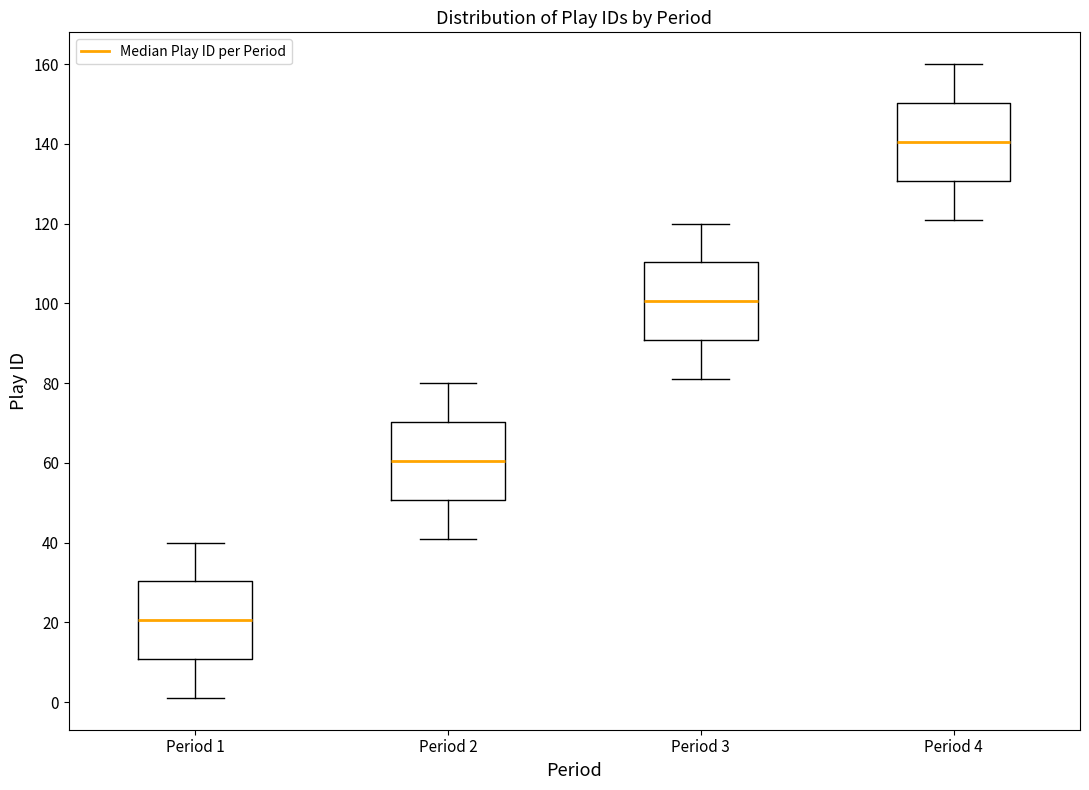

Reading left to right, read every box against the y-axis: the position of its median line, the range the box covers, and the ends of its whiskers. The values are not printed on the chart, so give them approximately, as read against the axis.

Period 1: median 20, box 10 to 30, whiskers 2 to 40
Period 2: median 60, box 50 to 70, whiskers 42 to 80
Period 3: median 100, box 90 to 110, whiskers 82 to 120
Period 4: median 140, box 130 to 150, whiskers 122 to 160